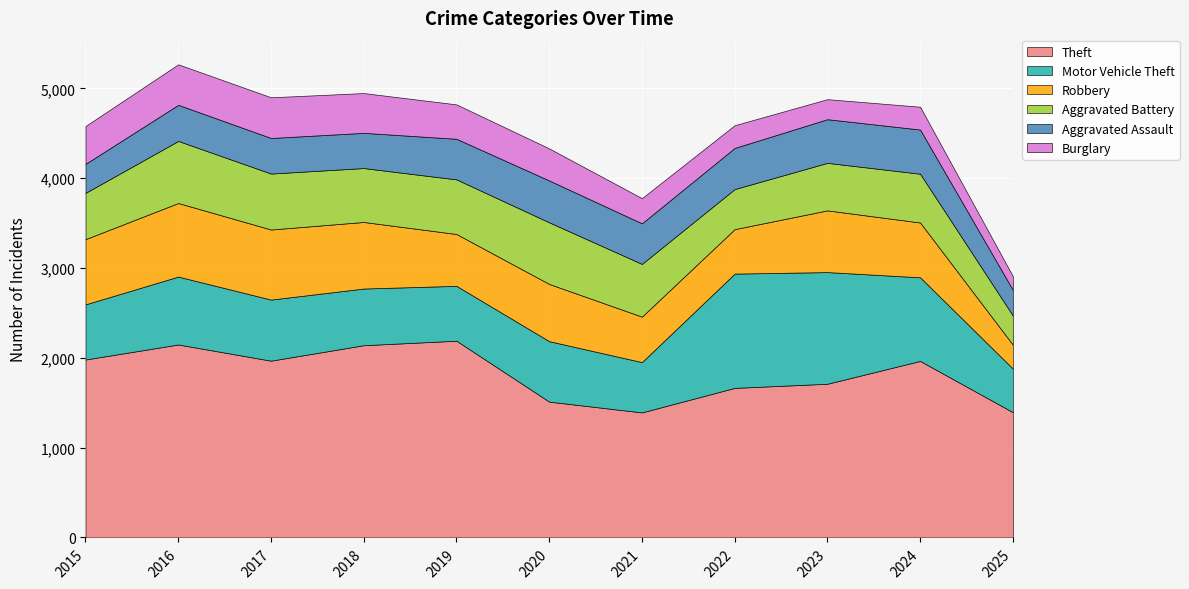

Reading left to right, transcribe all the data shown in this chart.

Theft: 2015=1981	2016=2148	2017=1968	2018=2140	2019=2190	2020=1512	2021=1392	2022=1665	2023=1711	2024=1965	2025=1395
Motor Vehicle Theft: 2015=614	2016=756	2017=680	2018=631	2019=611	2020=673	2021=560	2022=1272	2023=1243	2024=931	2025=485
Robbery: 2015=726	2016=819	2017=780	2018=741	2019=577	2020=637	2021=506	2022=495	2023=687	2024=610	2025=266
Aggravated Battery: 2015=515	2016=691	2017=623	2018=600	2019=608	2020=686	2021=587	2022=446	2023=529	2024=543	2025=325
Aggravated Assault: 2015=323	2016=402	2017=396	2018=392	2019=452	2020=466	2021=452	2022=458	2023=486	2024=492	2025=285
Burglary: 2015=421	2016=451	2017=453	2018=443	2019=383	2020=357	2021=280	2022=253	2023=223	2024=254	2025=153